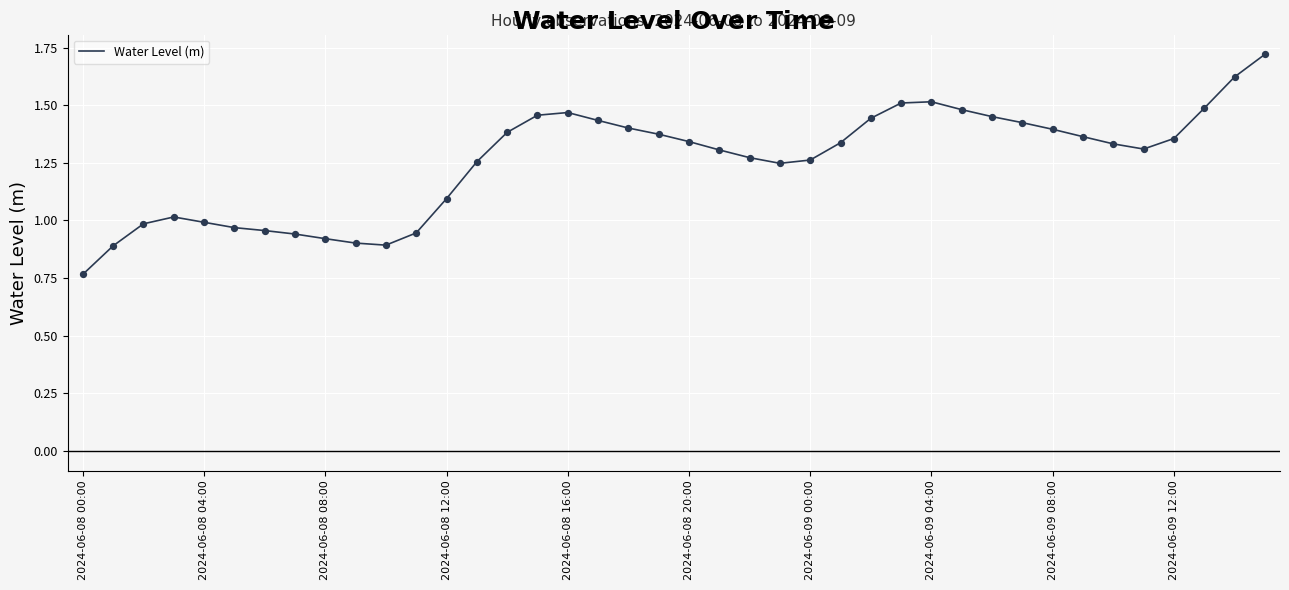

How many lines are shown in the chart?

1